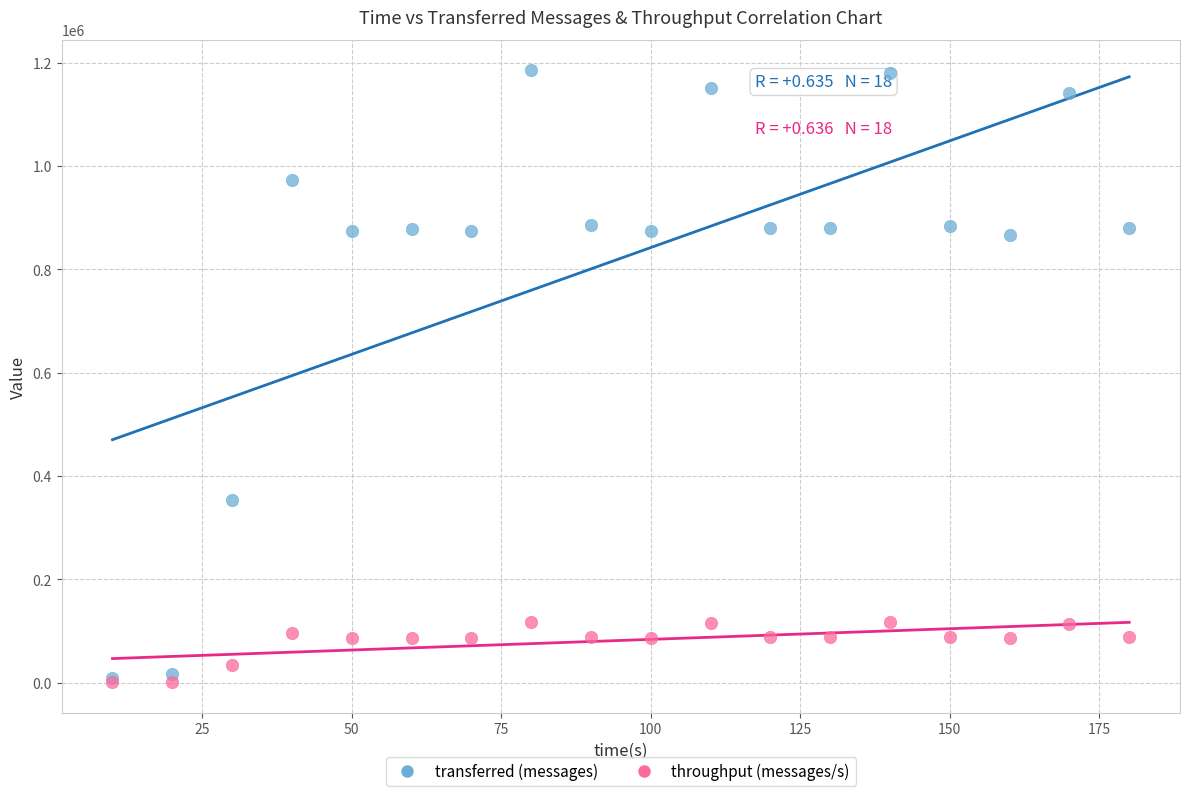

In the transferred (messages) series, what Y value is closest to 597170?

353080